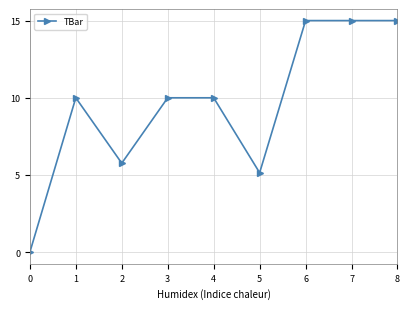

Approximately how many times larger is the value at 1 compared to 6?

0.7